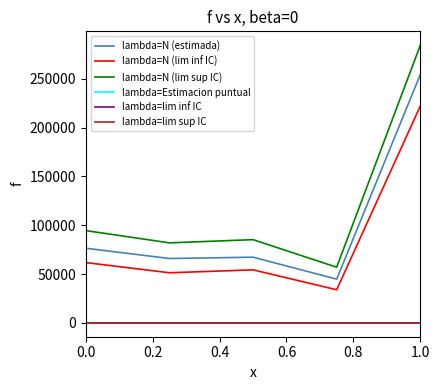

Which series has the largest range (max minus min)?

lambda=N (lim sup IC)